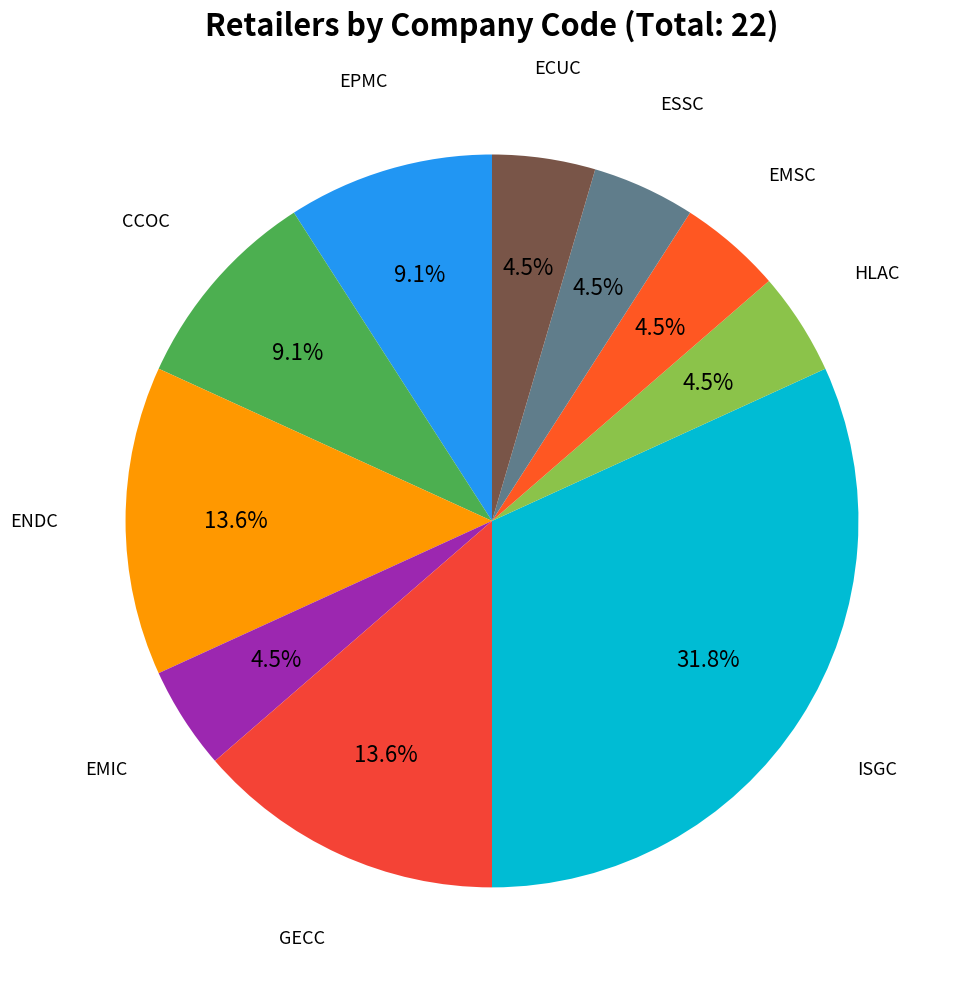

How many slices are in this pie chart?

10